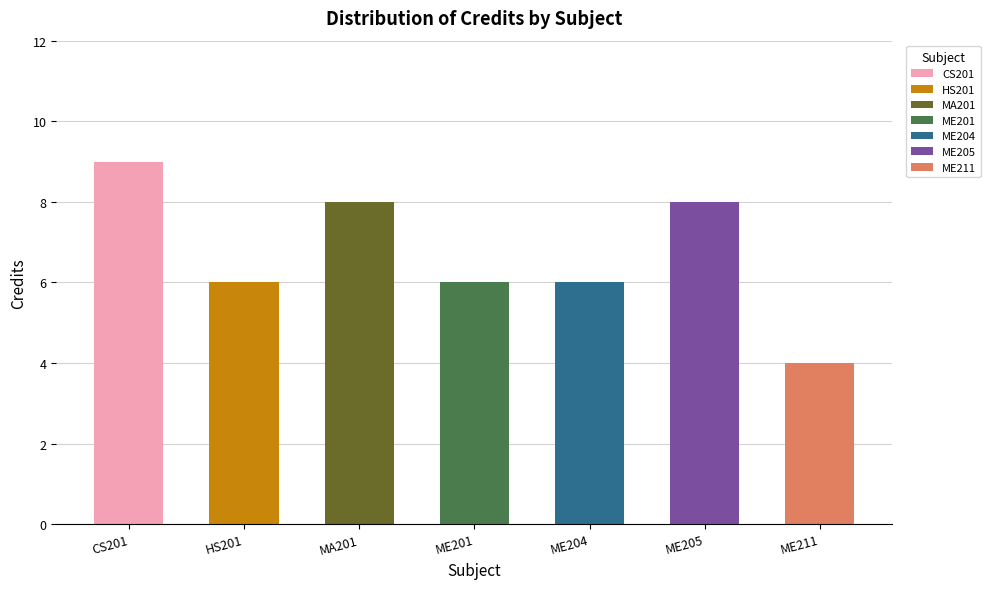

At which label does the data first exceed 6?

CS201